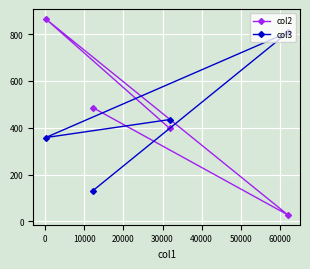

What is the highest value of the col2 series?

865